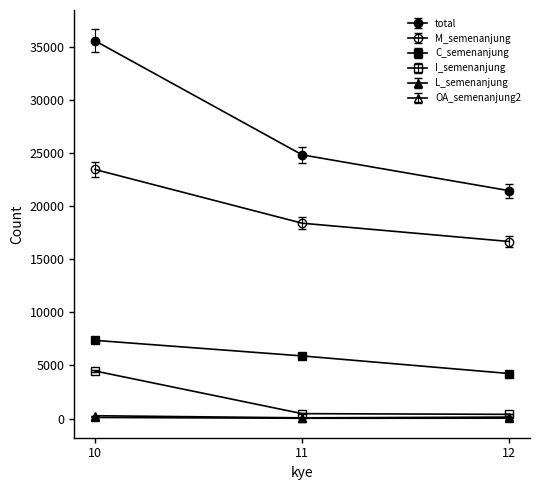

How many data points does each series have?

3